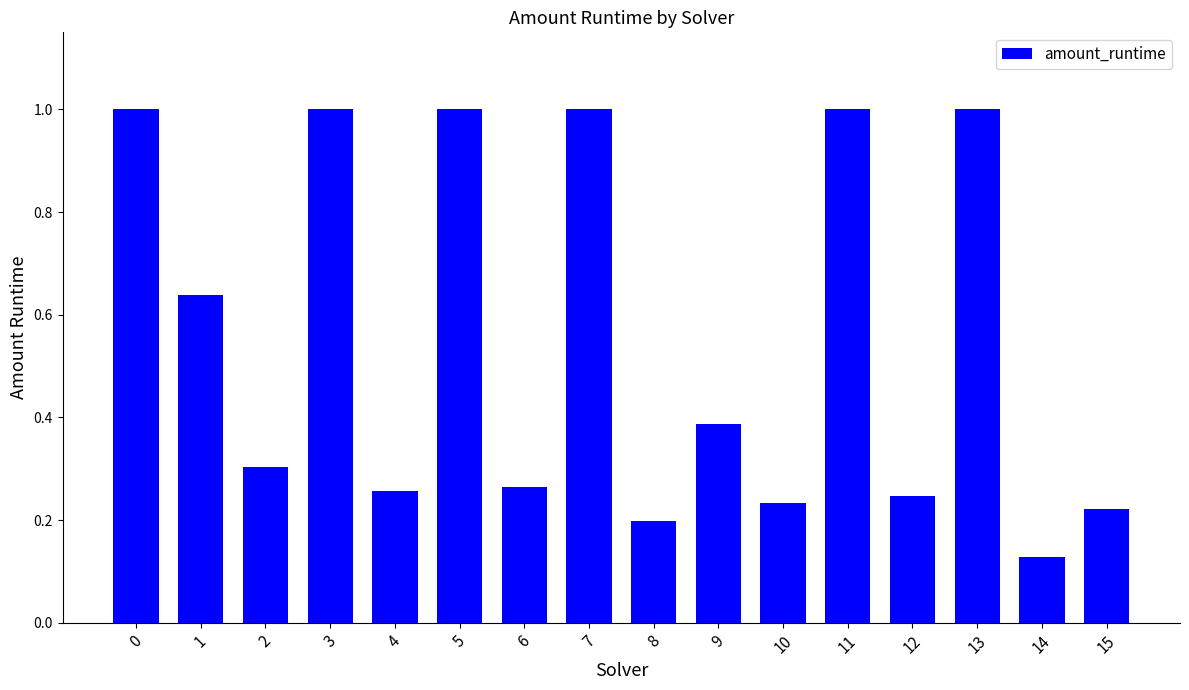

What value does the data have at 11?

1.0